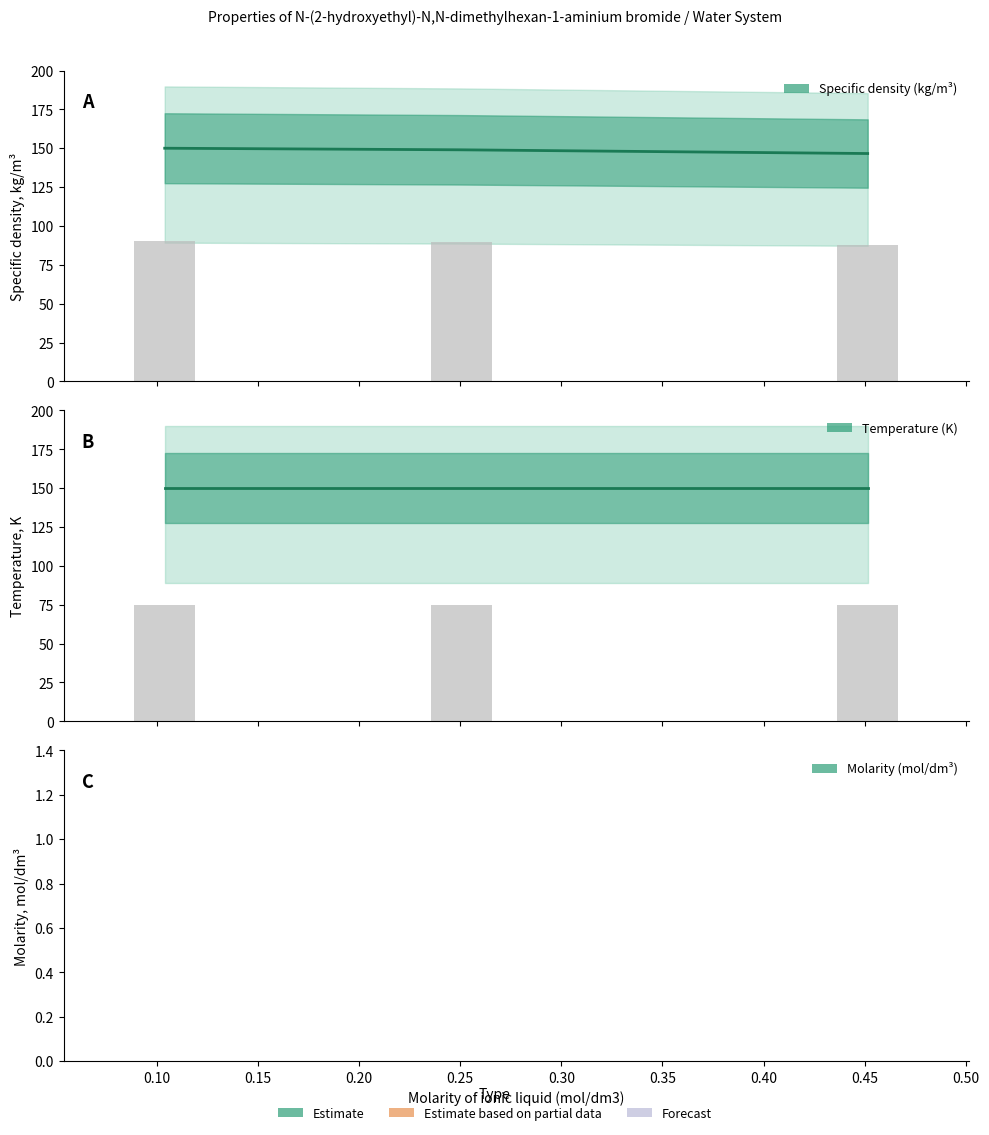

Which series has the largest total across all categories?

Specific density (kg/m3)